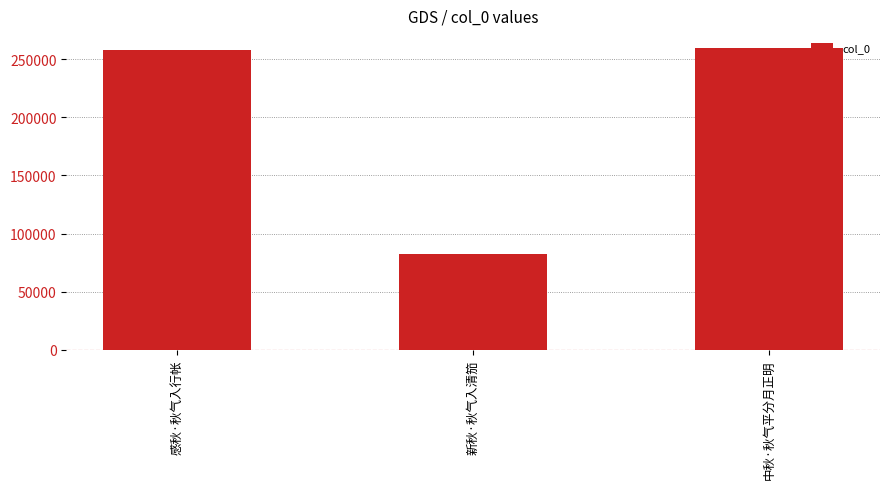

Between 新秋·秋气入清笳 and 感秋·秋气入行帐, which is larger?

感秋·秋气入行帐